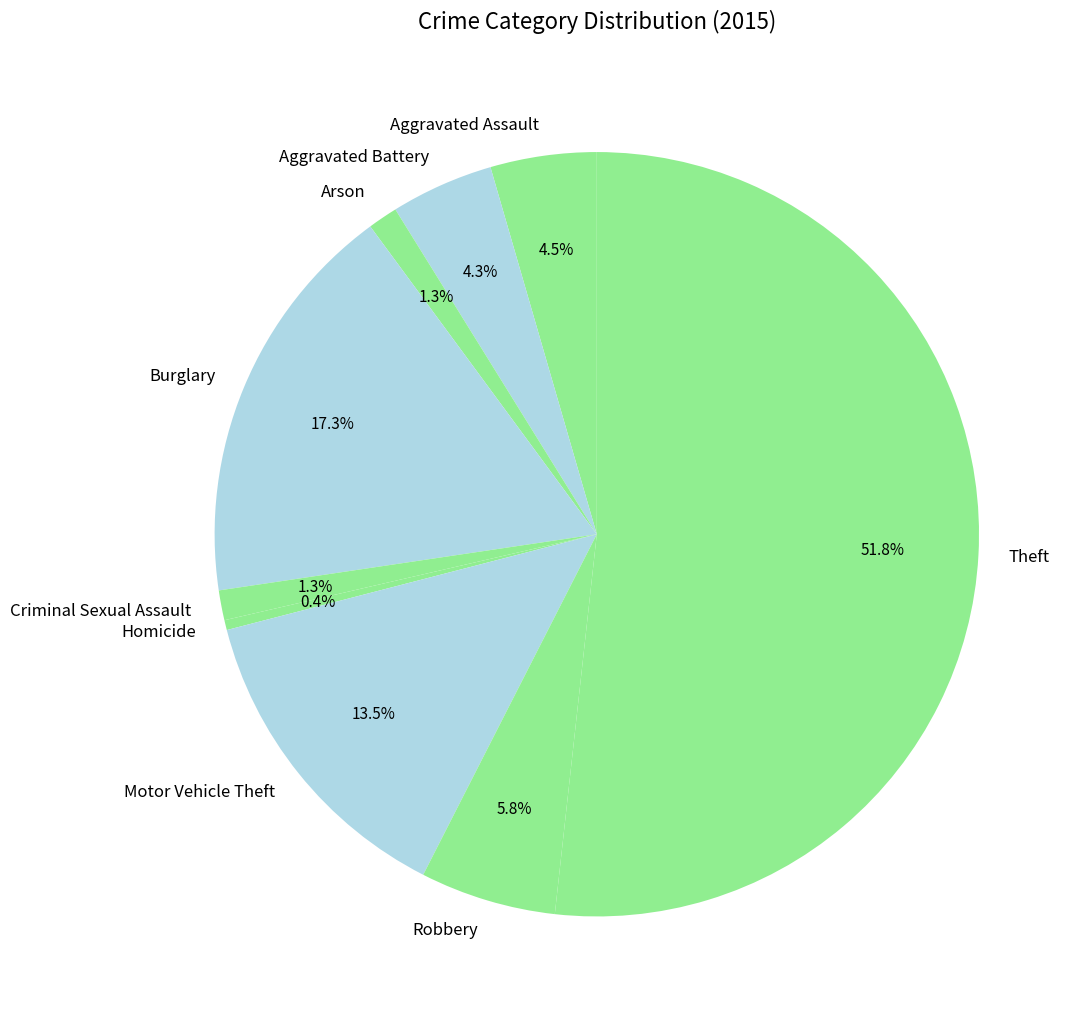

How much of the chart is everything except Motor Vehicle Theft?

86.5%